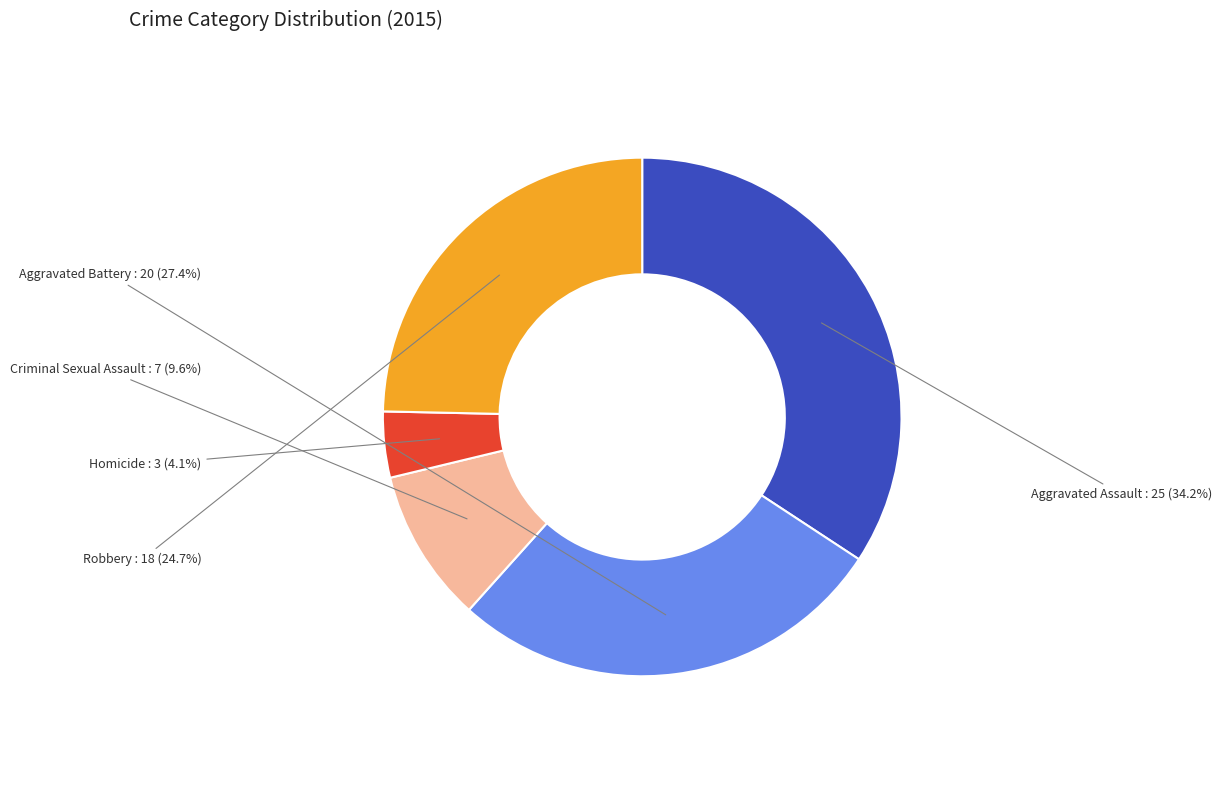

How many slices are in this pie chart?

5